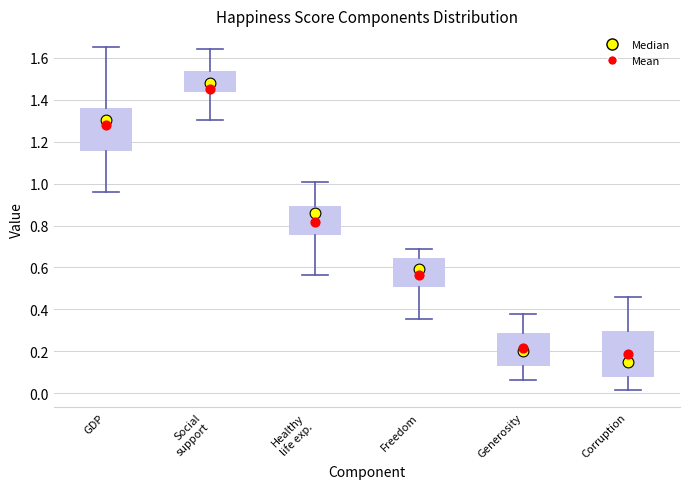

Which box has the lowest median line?

Corruption